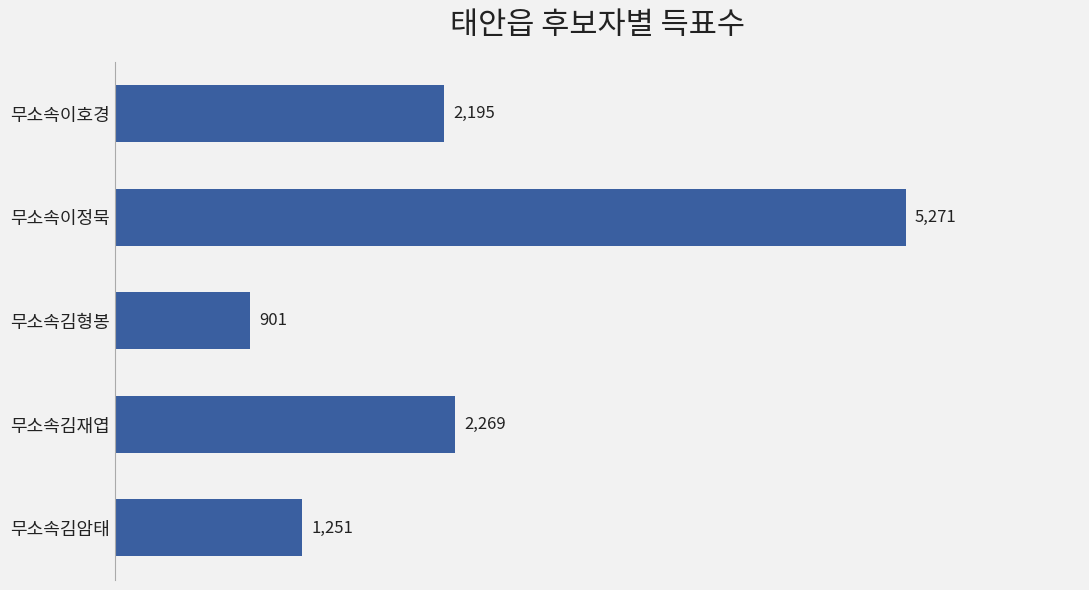

Reading bottom to top, transcribe all the data shown in this chart.

1251	2269	901	5271	2195